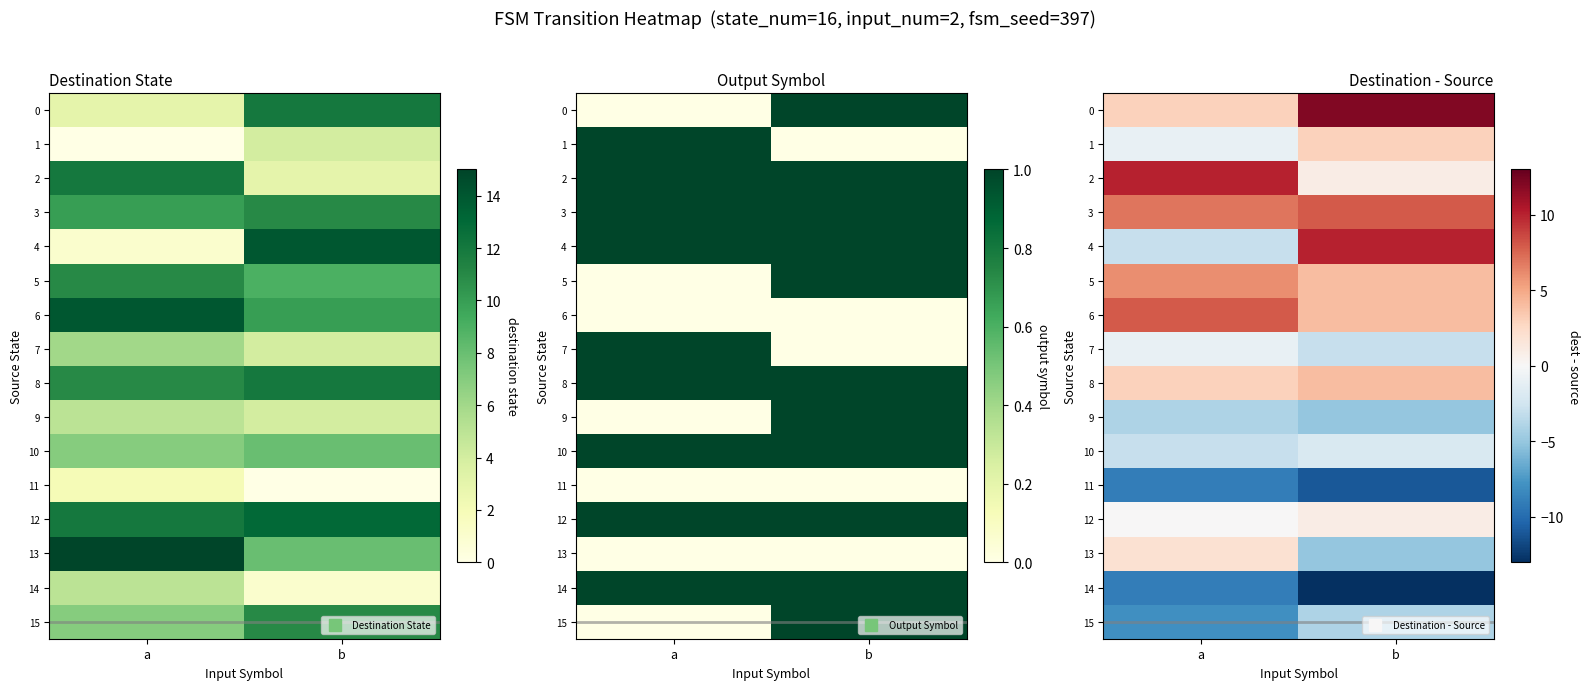

Rank the series by their maximum value, from highest to lowest.

0, 2, 4, 3, 6, 5, 8, 1, 13, 12, 7, 10, 9, 15, 11, 14